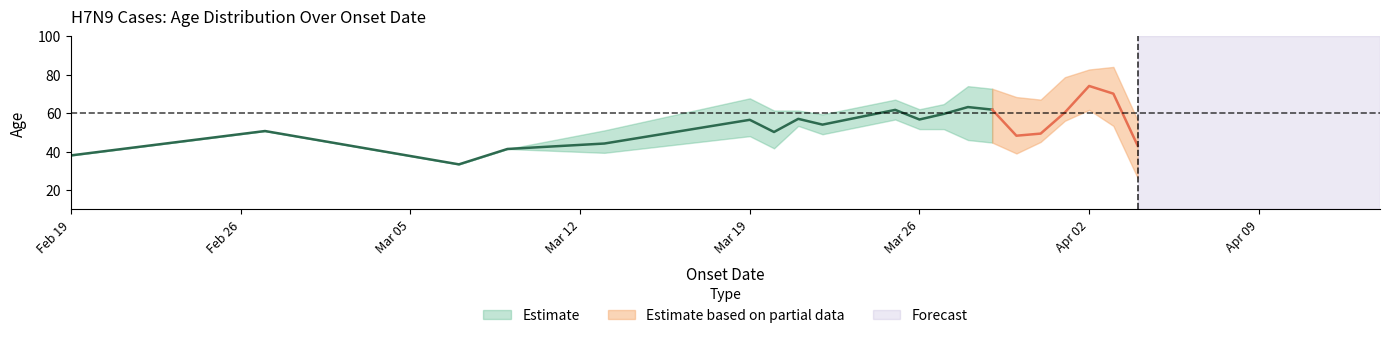

Rank the series at 2013-03-27 from highest to lowest value.

mean_age, upper, lower